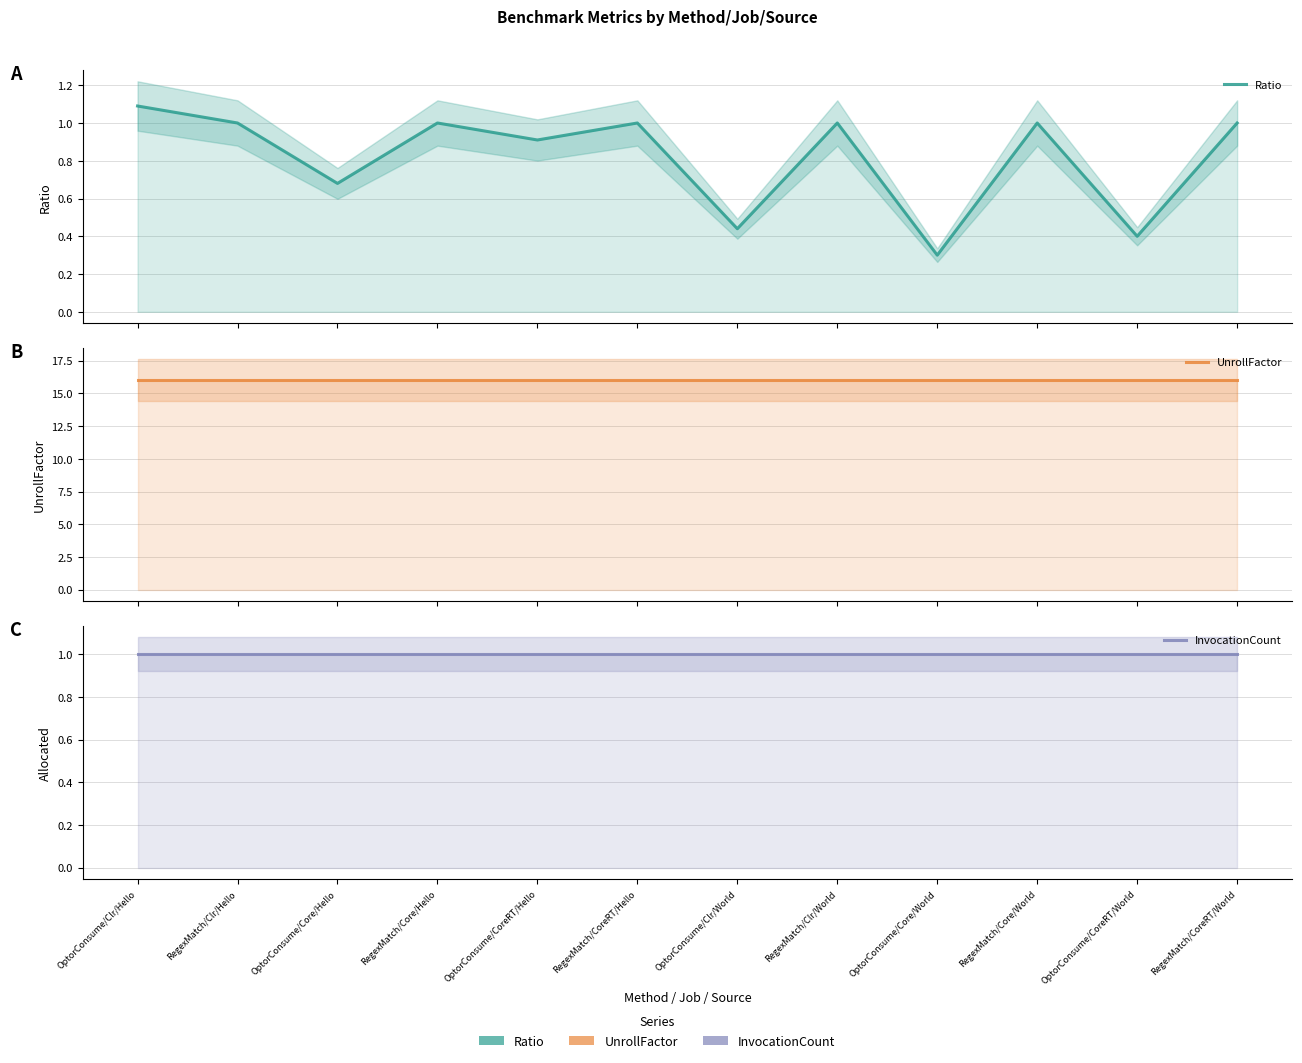

True or false: UnrollFactor and Ratio intersect in this chart.

False